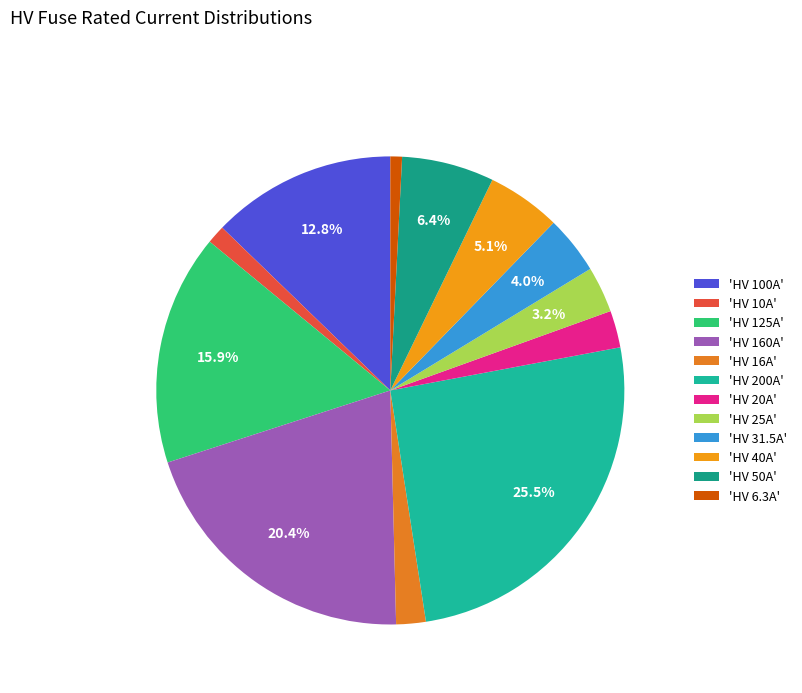

To the nearest percent, what is the average slice percentage?

8%